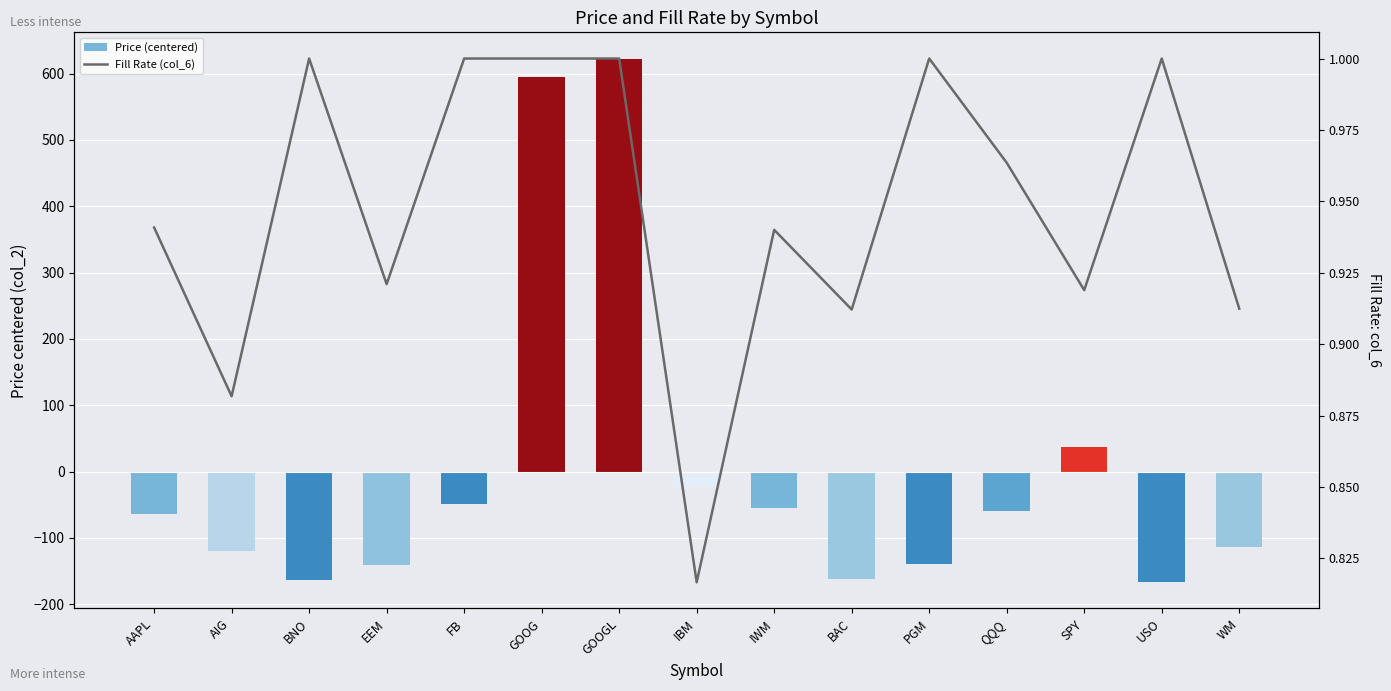

True or false: Price (centered) has a value of 622.7 at GOOGL.

True